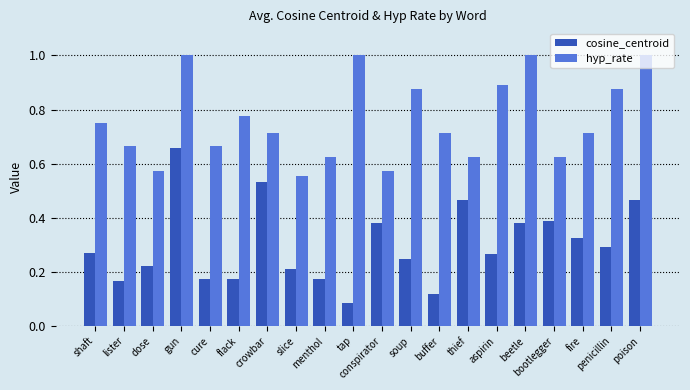

Count the number of categories in the chart.

20